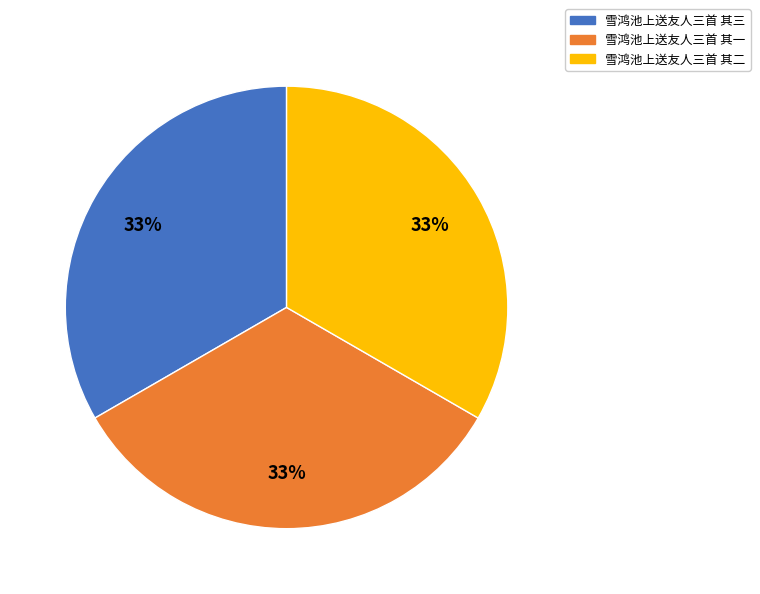

How many segments does this pie chart have?

3